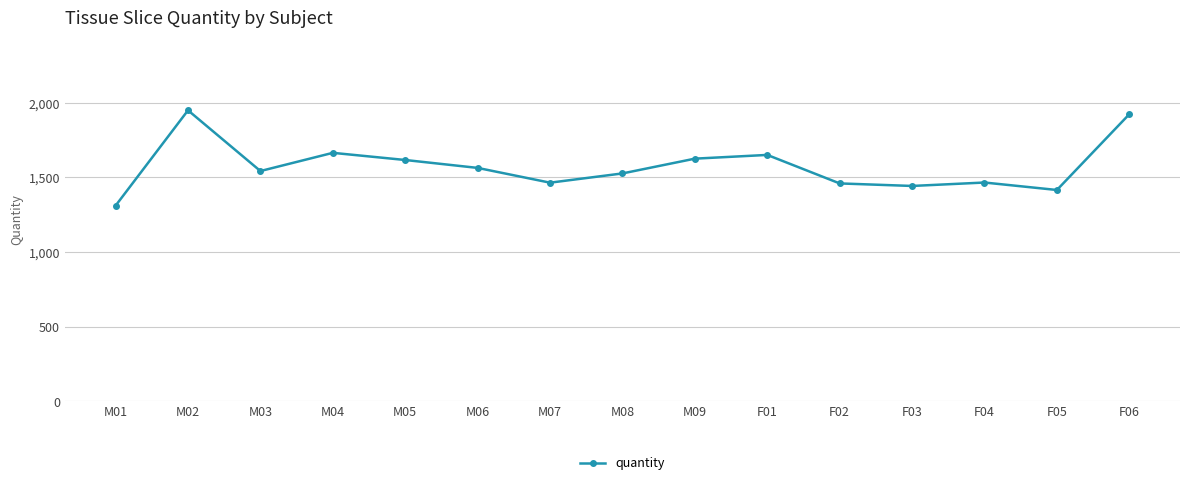

What is the smallest value displayed?

1311